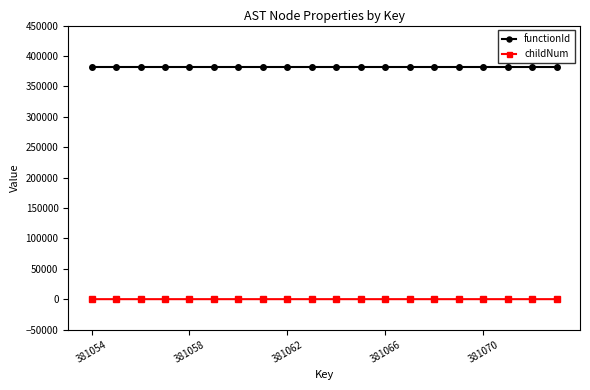

Which series has the largest total across all categories?

functionId